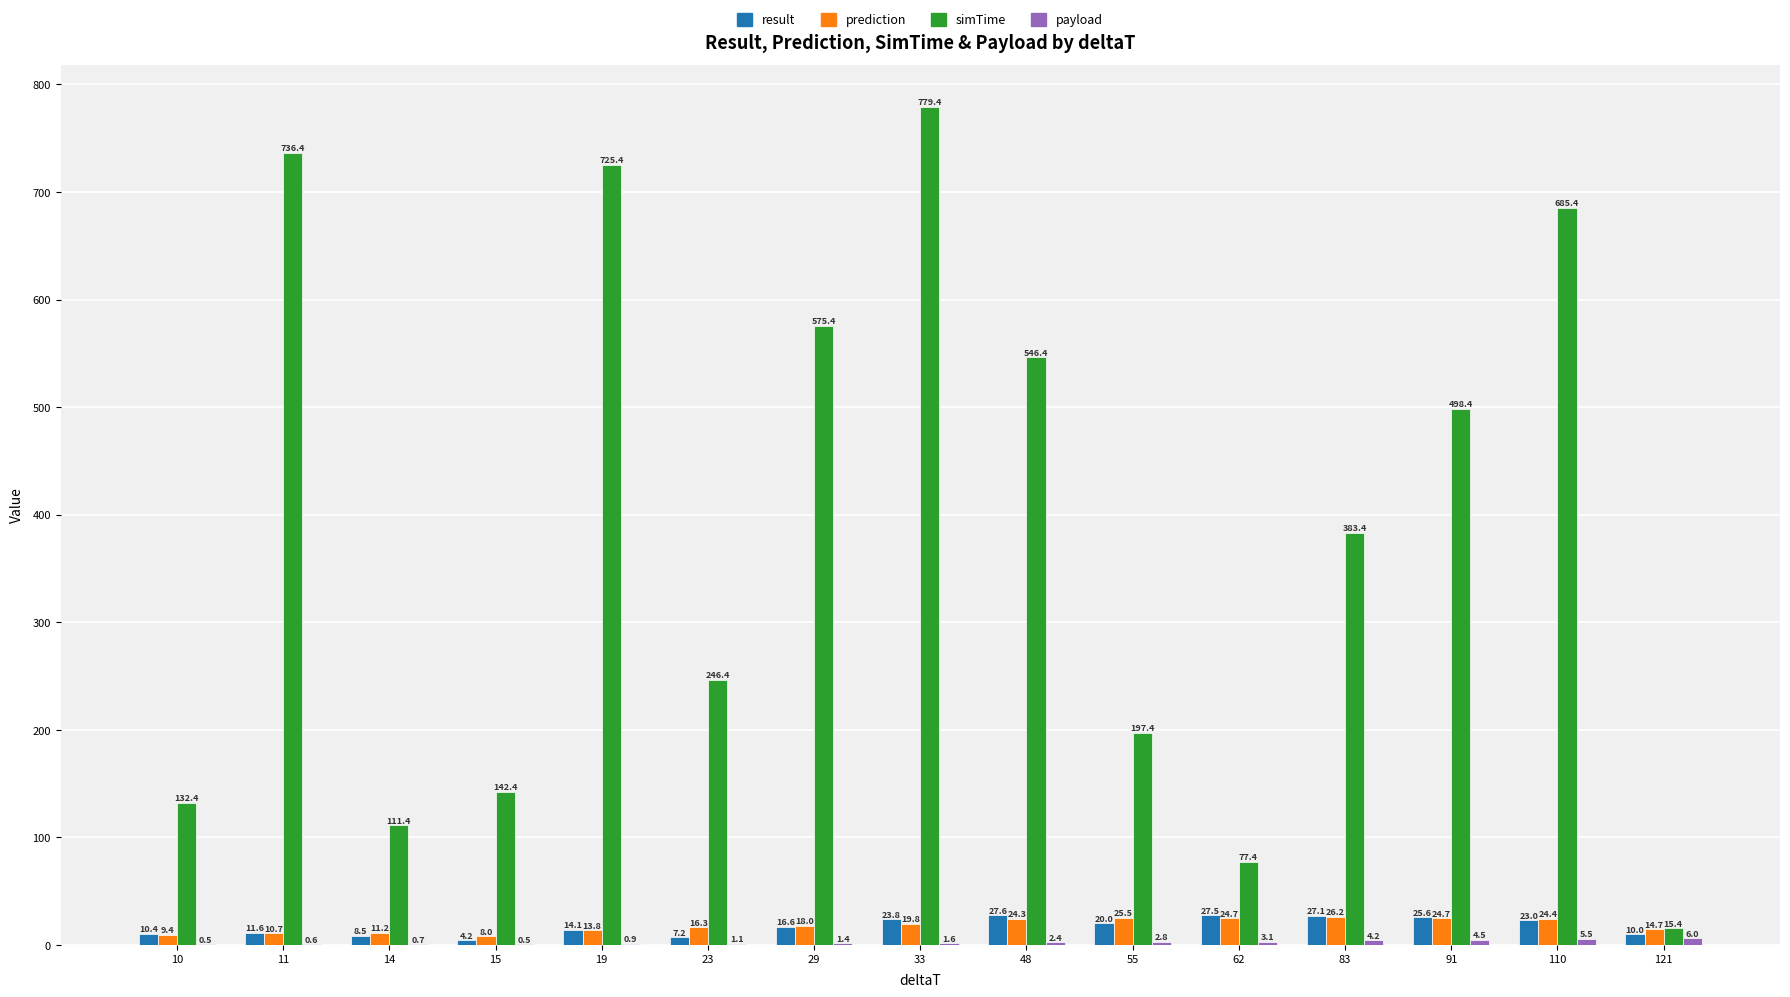

Which series changed the most between 15 and 23?

simTime